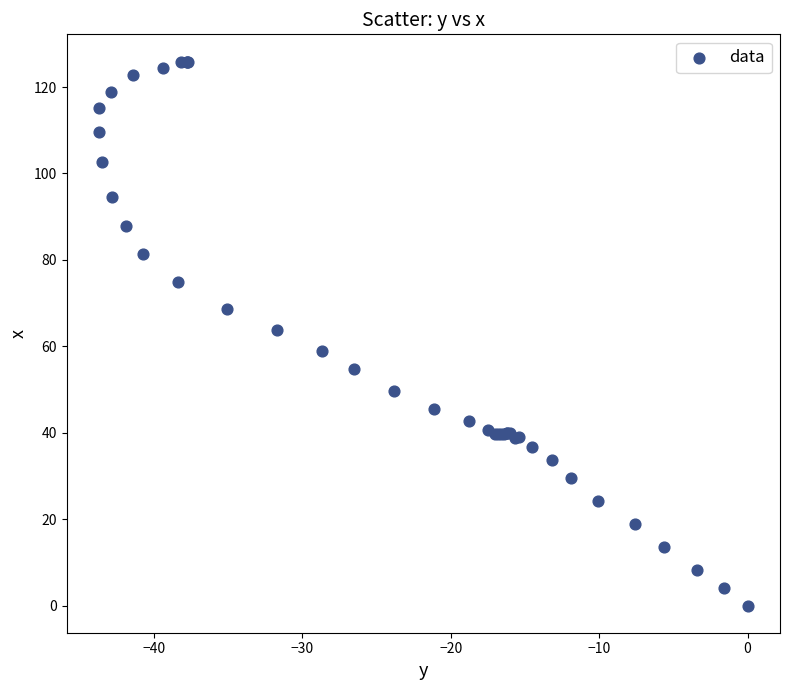

What Y value in the scatter plot is closest to 62?

63.8